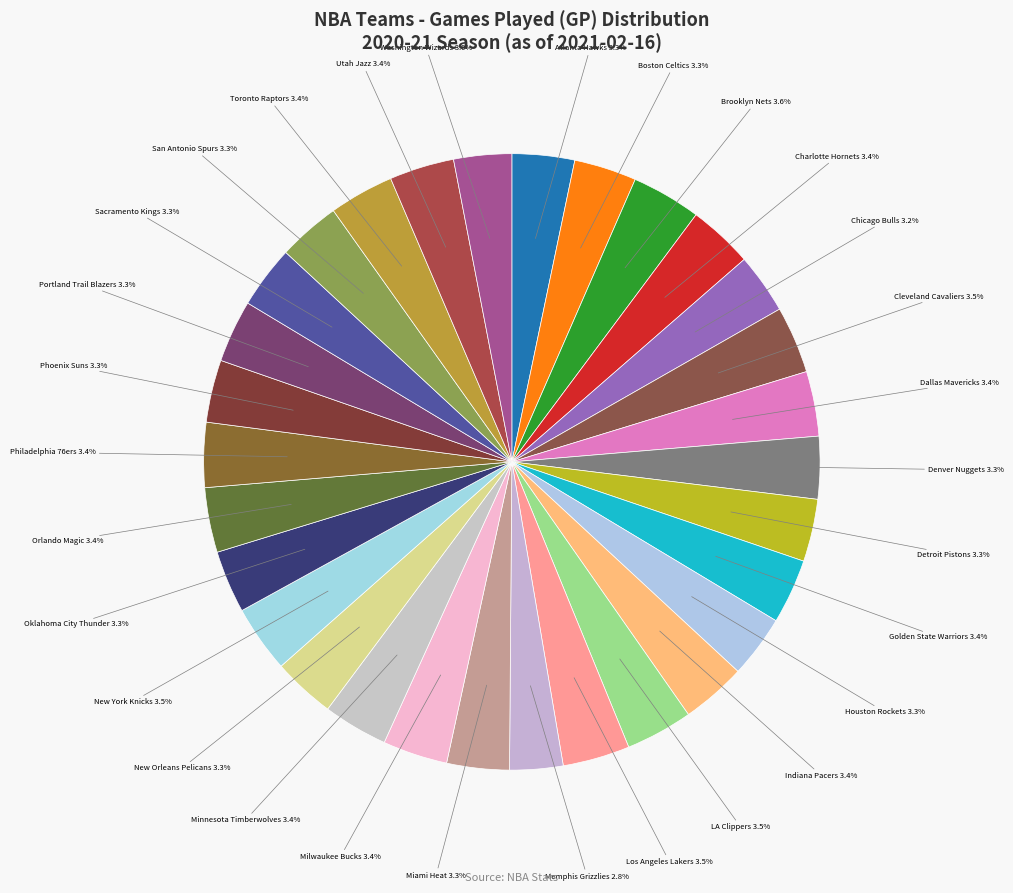

To the nearest percent, what is the average slice percentage?

3%